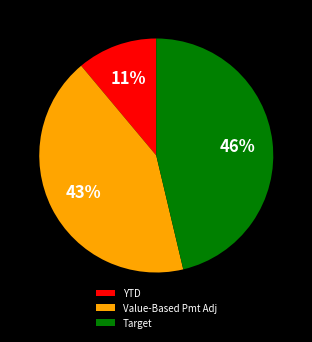

How many segments does this pie chart have?

3